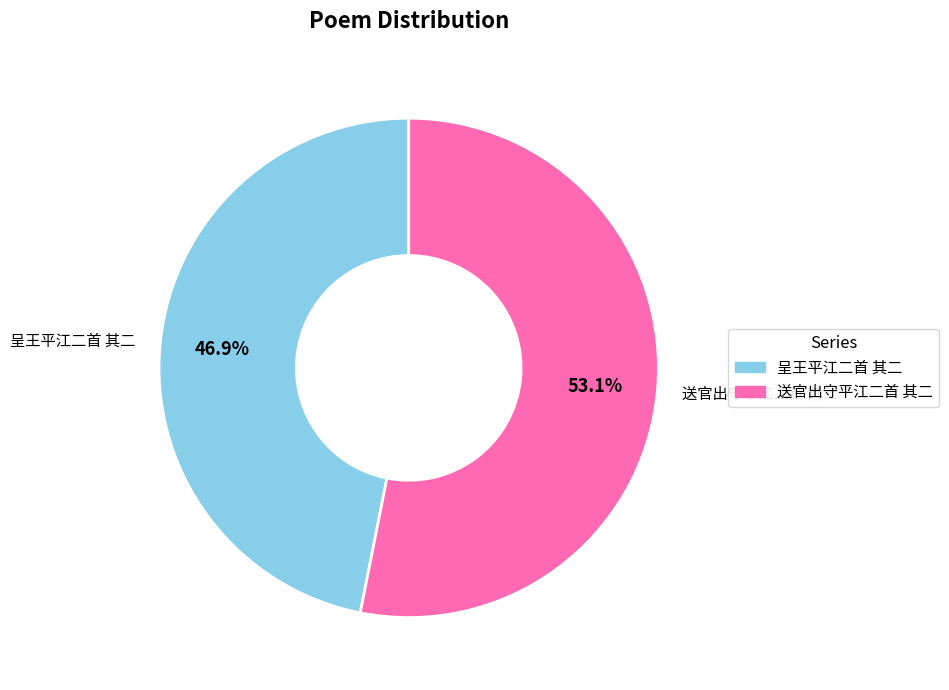

Which category has the smallest portion of the pie?

呈王平江二首 其二